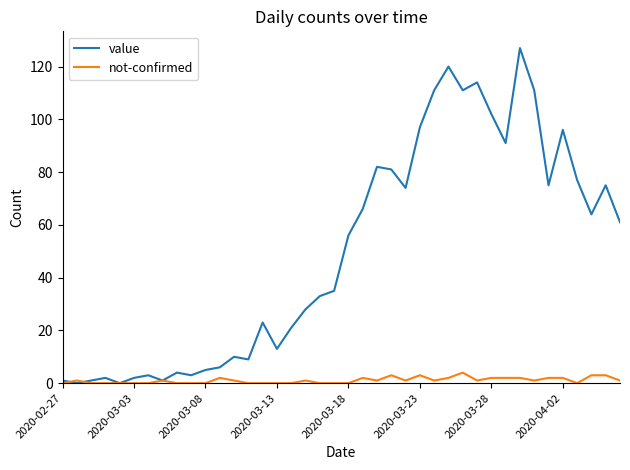

What is the highest value of the not-confirmed series?

4